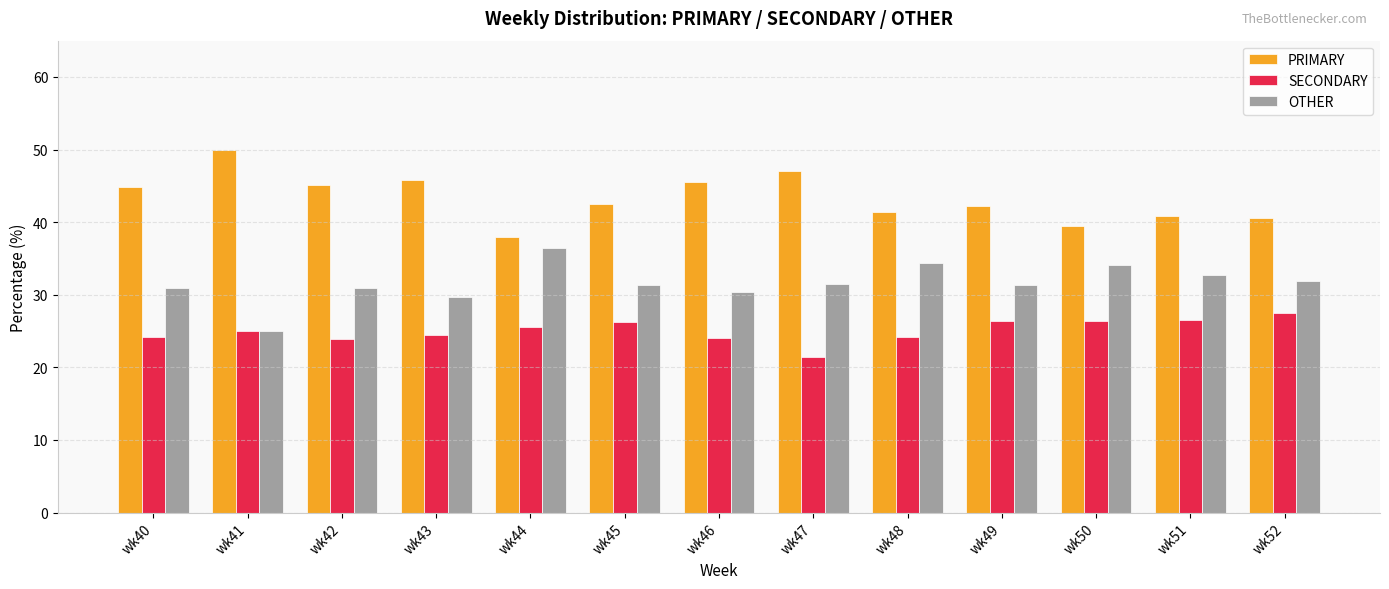

The value of PRIMARY at wk43 is 80.5. True or false?

False